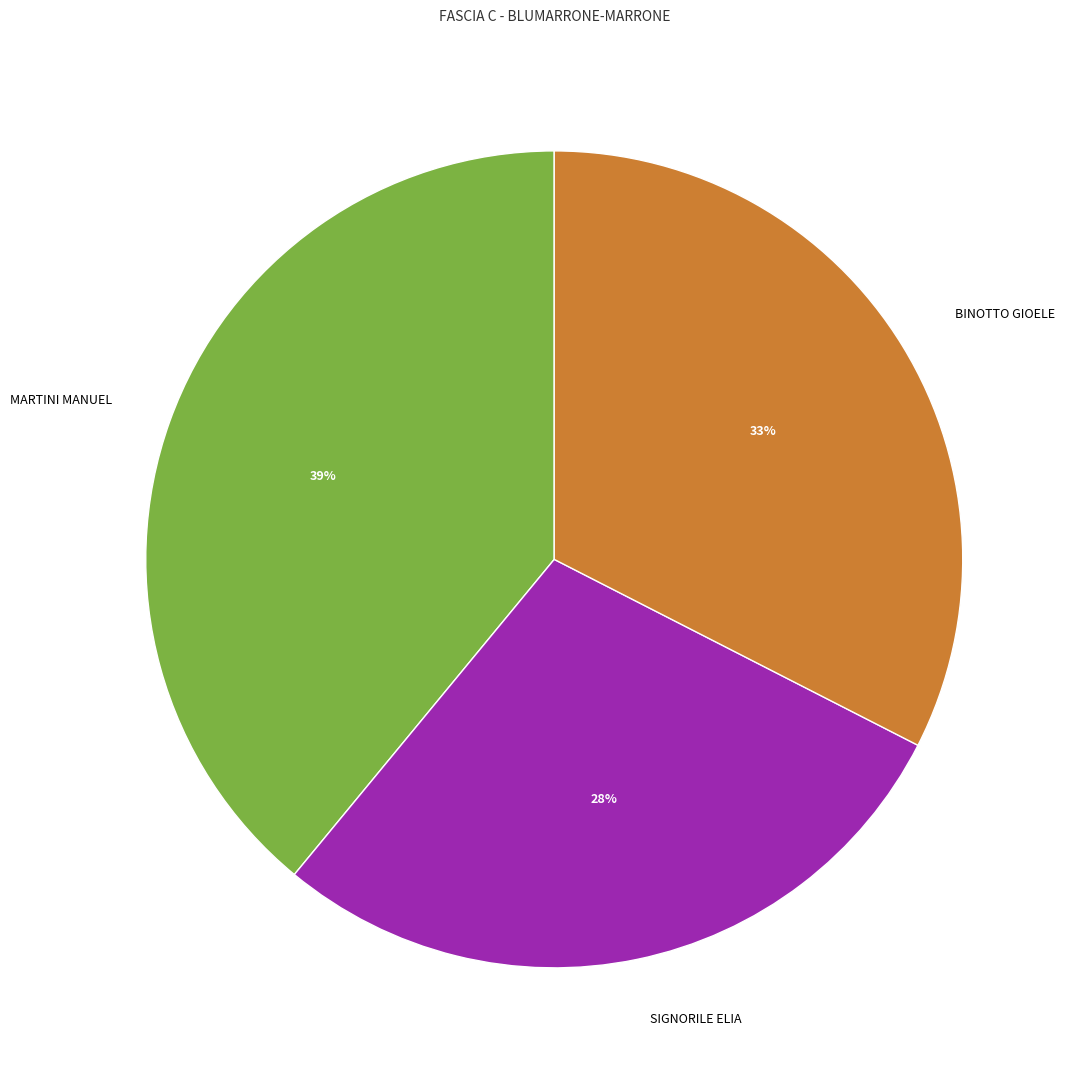

Does MARTINI MANUEL account for over 50% of the chart?

No